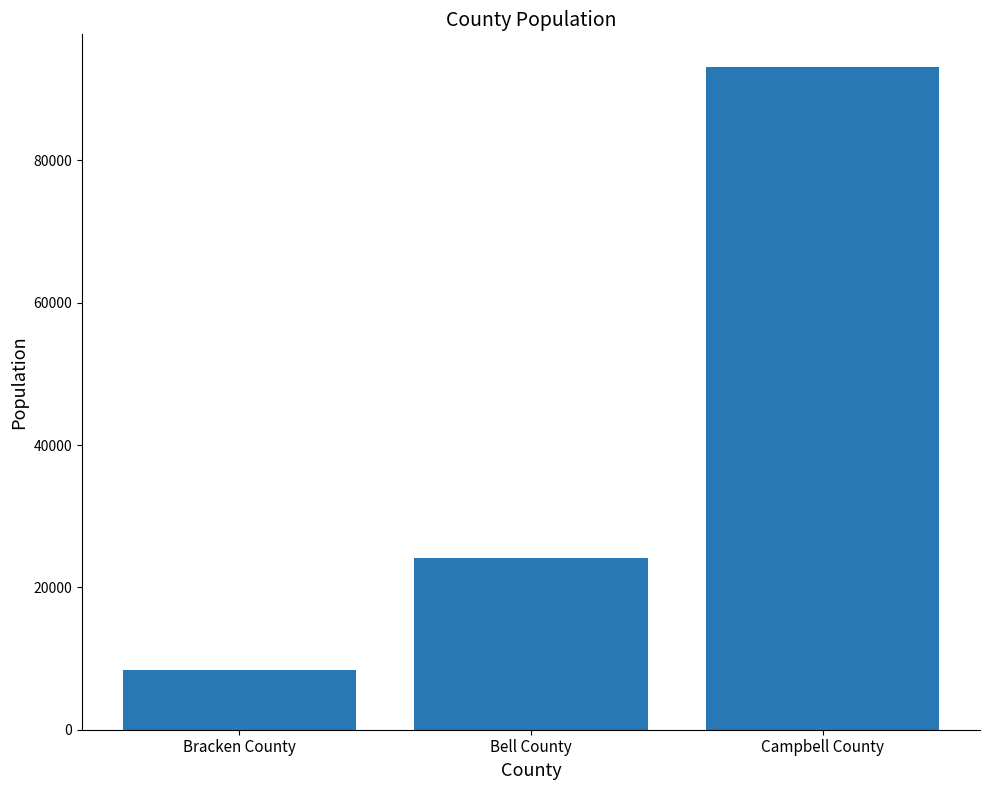

How many categories are shown in the chart?

3